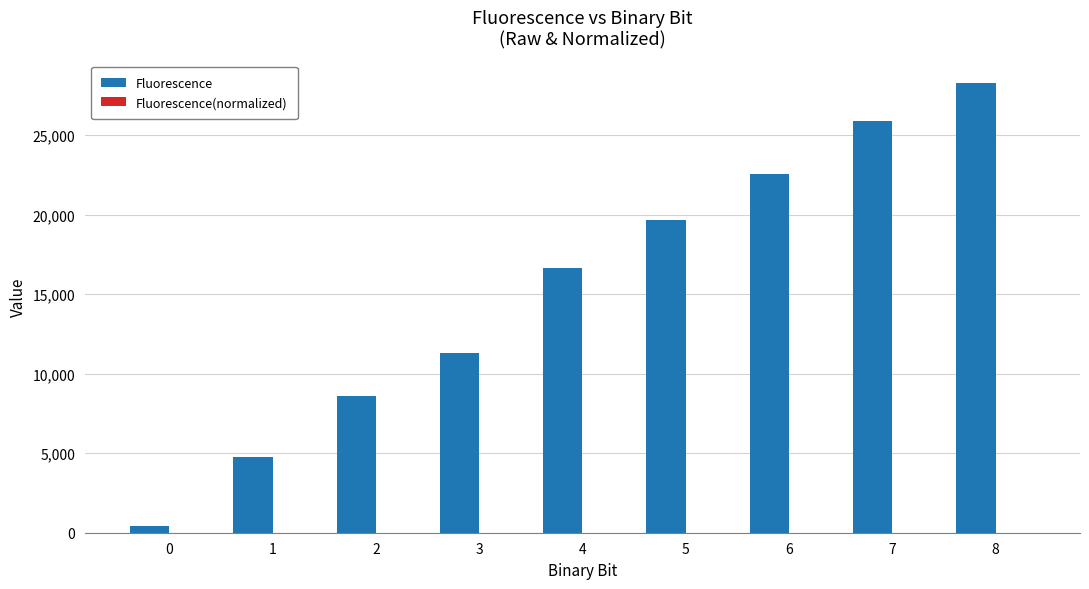

What is the sum of all Fluorescence values?

138153.1